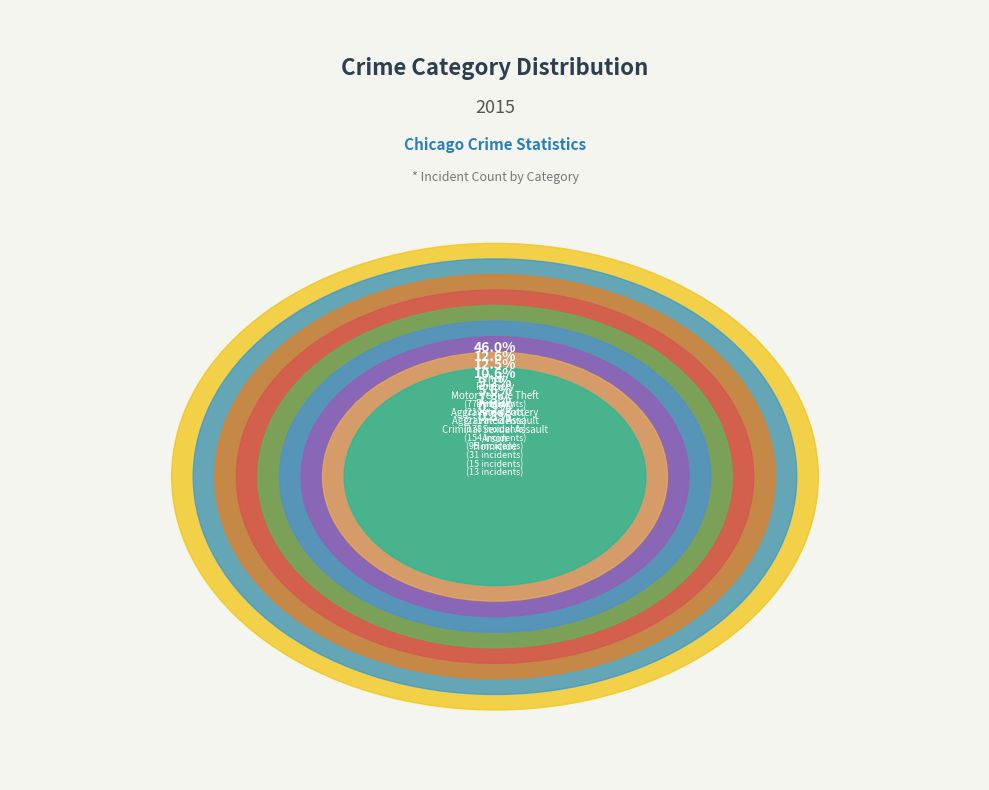

To the nearest percent, what is the difference between the Theft and Motor Vehicle Theft slice percentages?

33%